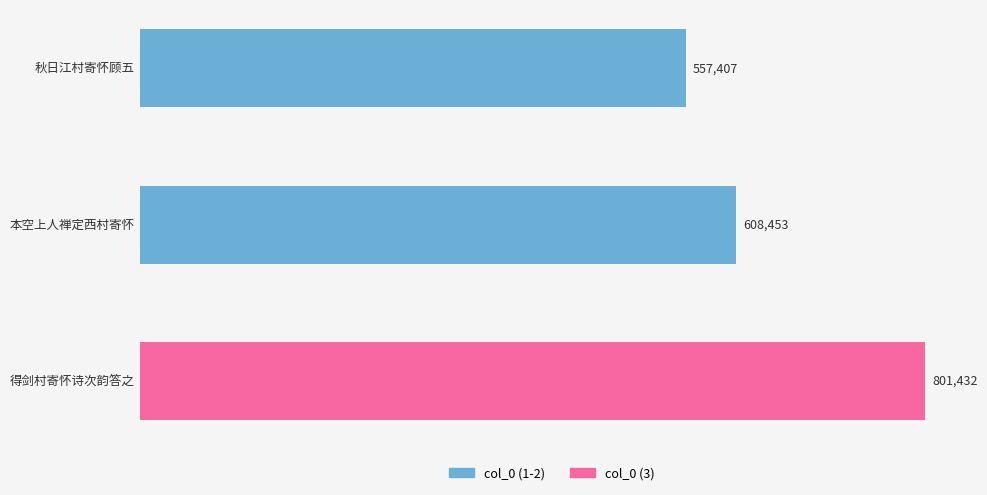

What is the approximate value at 得剑村寄怀诗次韵答之, to the nearest 10?

801430